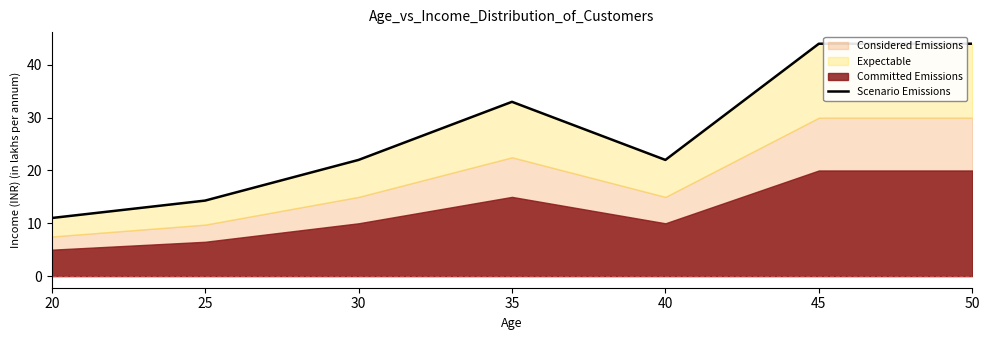

List the labels in order of value, largest first.

45, 50, 35, 30, 40, 25, 20